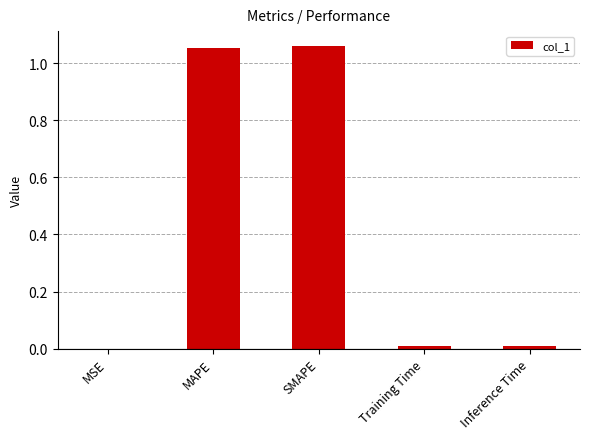

Are the bars horizontal?

No